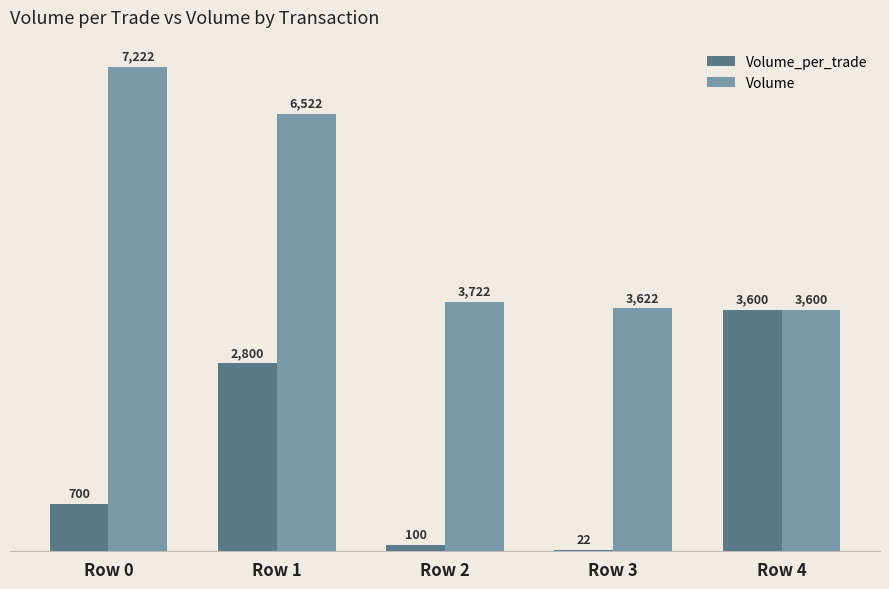

At which label is Volume closest to 5411?

Row 1